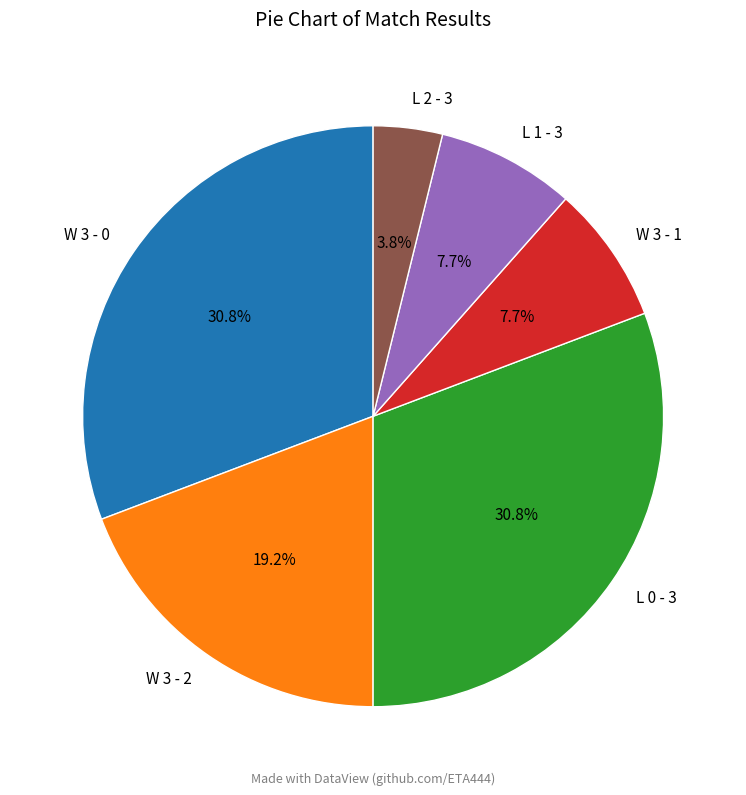

To the nearest percent, what is the average slice percentage?

17%